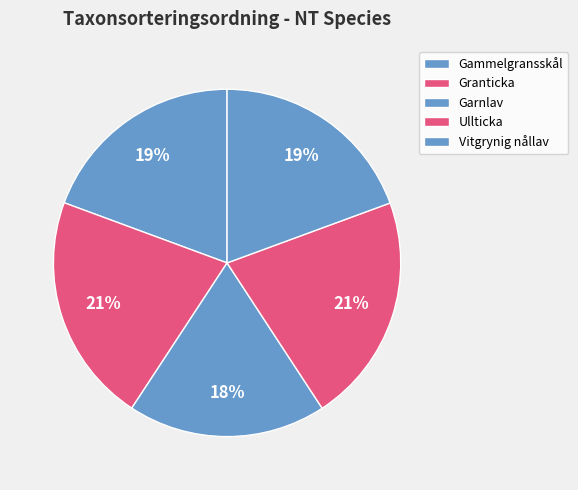

Is there a majority slice in this chart?

No